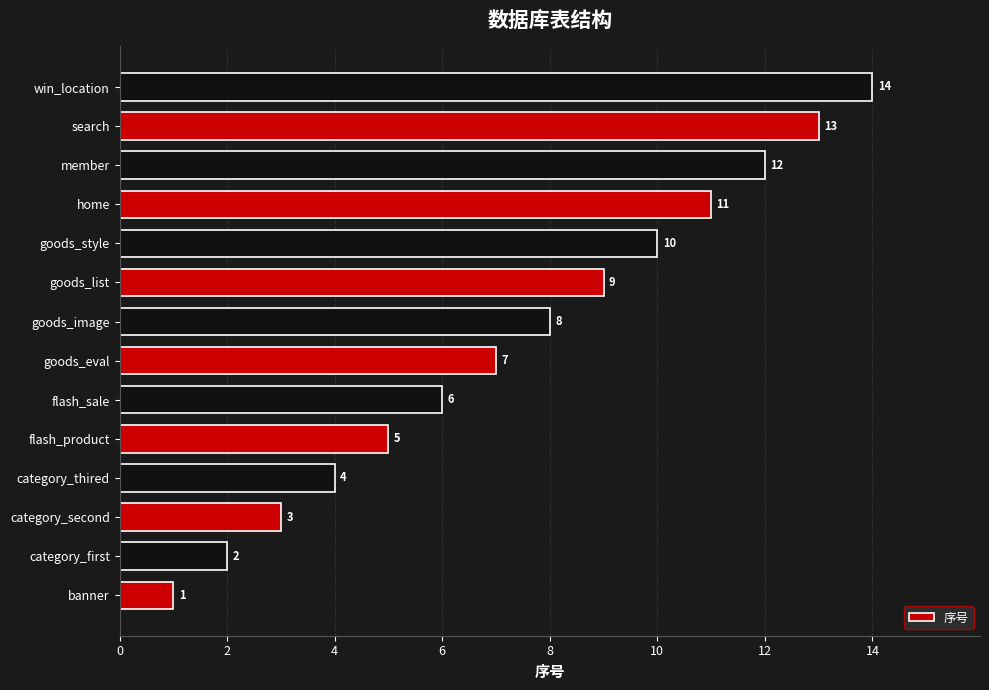

Is it true that the value at category_second is 3?

True